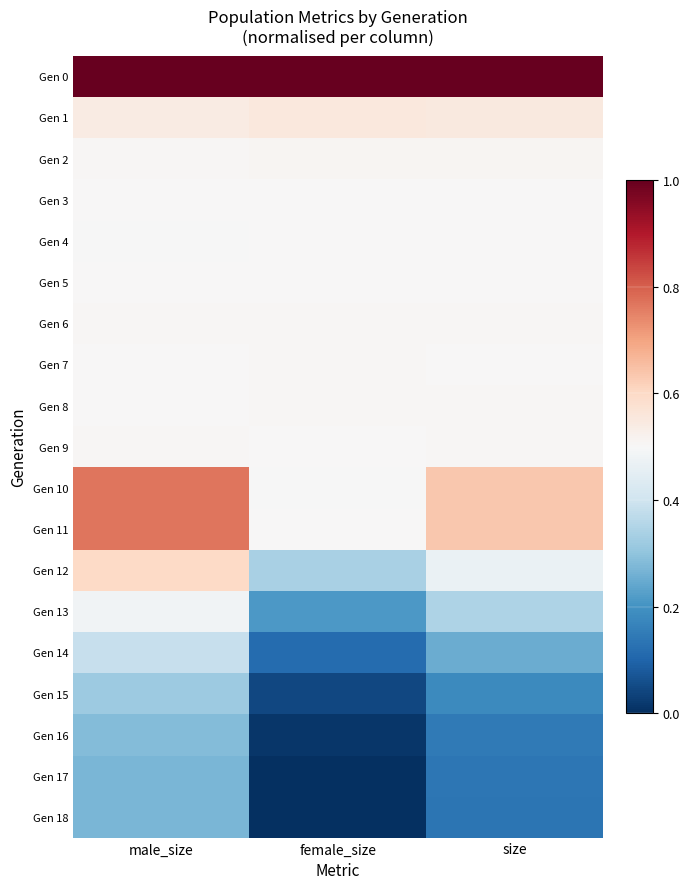

At size, list the series in order from smallest to largest.

Gen 18, Gen 17, Gen 16, Gen 15, Gen 14, Gen 13, Gen 12, Gen 4, Gen 5, Gen 3, Gen 7, Gen 8, Gen 9, Gen 6, Gen 2, Gen 1, Gen 10, Gen 11, Gen 0